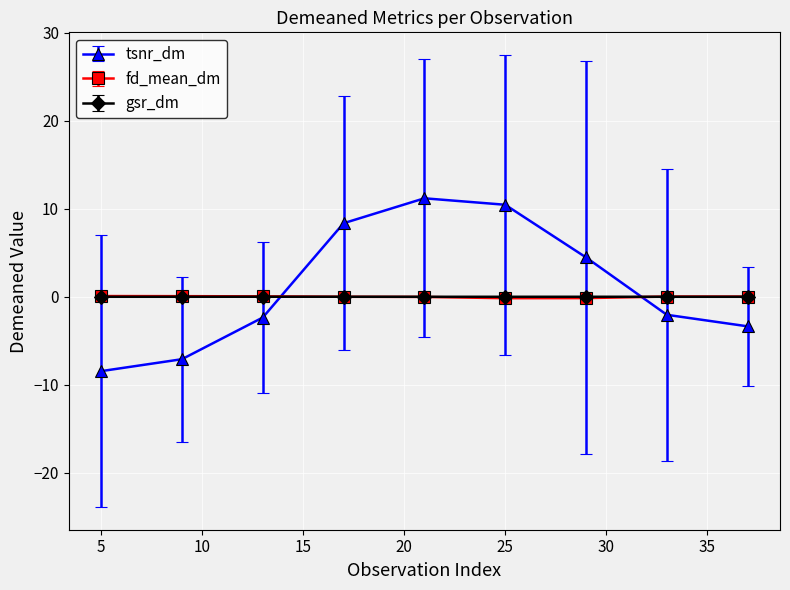

Which series has the largest range (max minus min)?

tsnr_dm